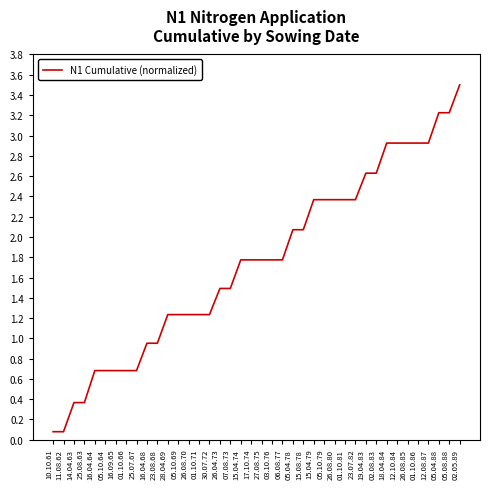

Read the value at 12.10.84.

2.9